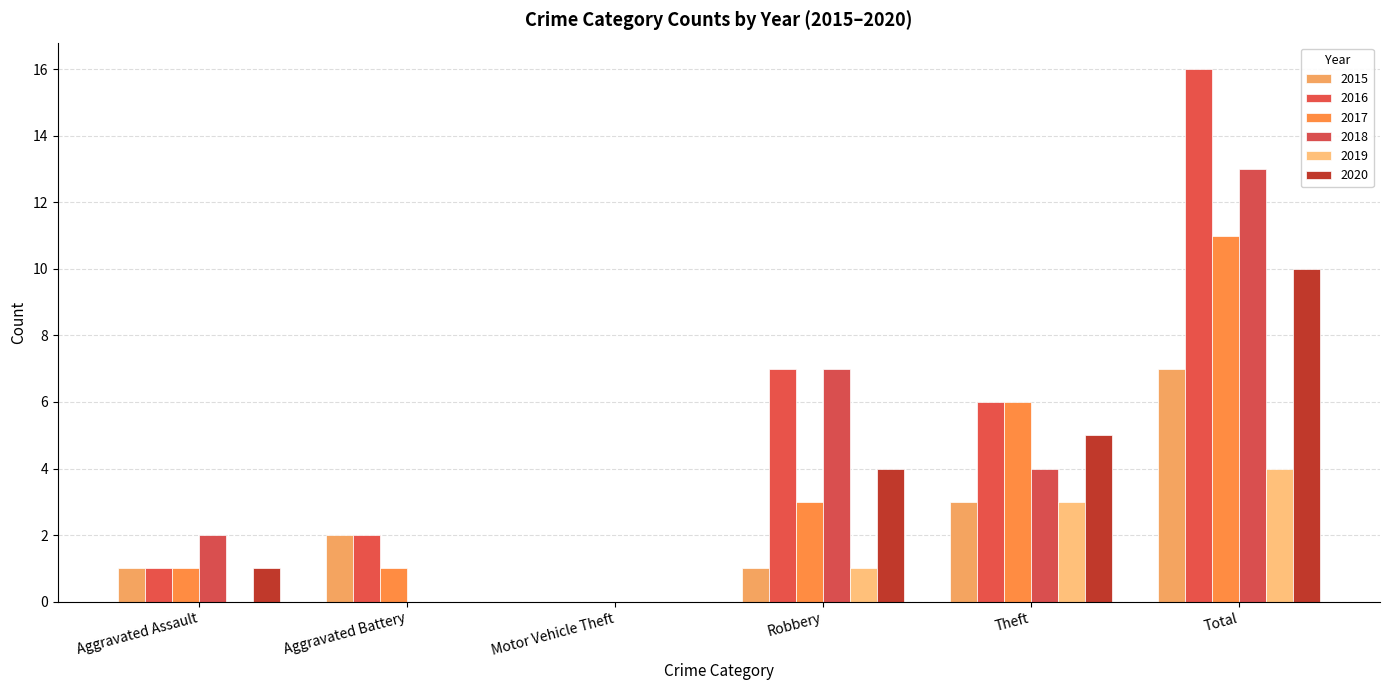

At how many categories does at least one series exceed 6?

2